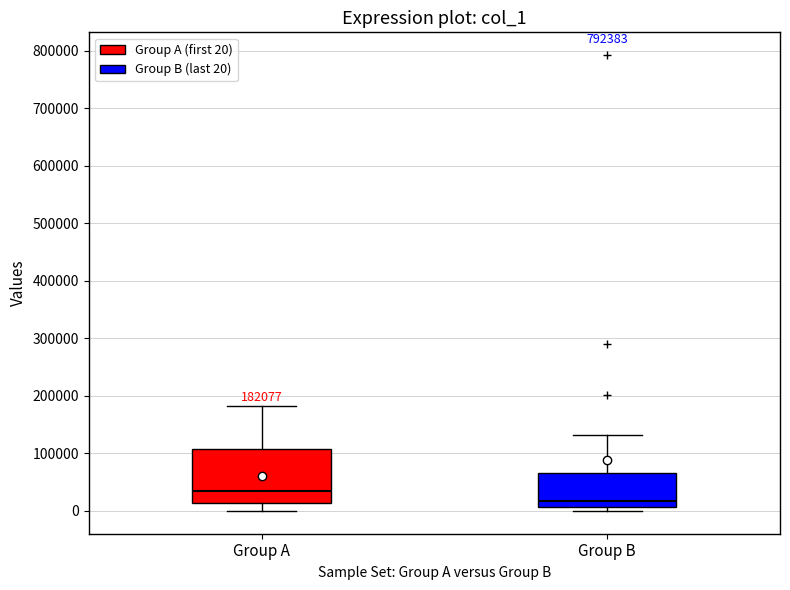

Comparing the boxes themselves (not the whiskers), which one is the tallest?

Group A